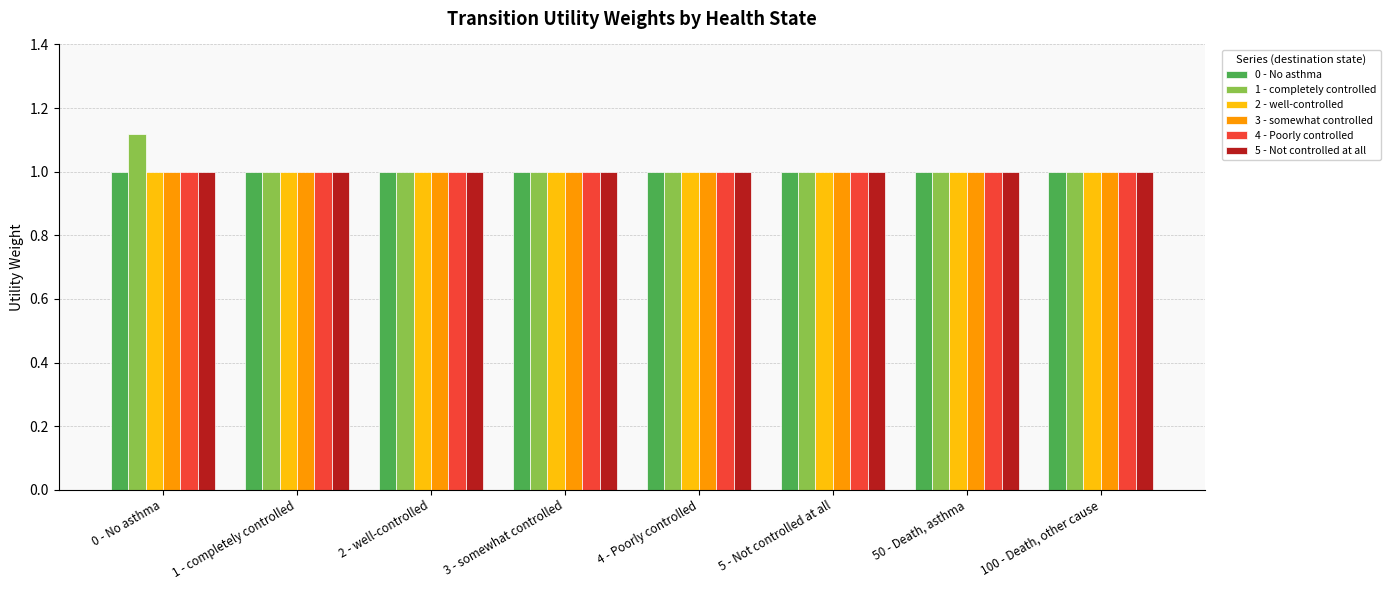

Is the value of 1 - completely controlled at 0 - No asthma greater than the value of 4 - Poorly controlled at 2 - well-controlled?

Yes